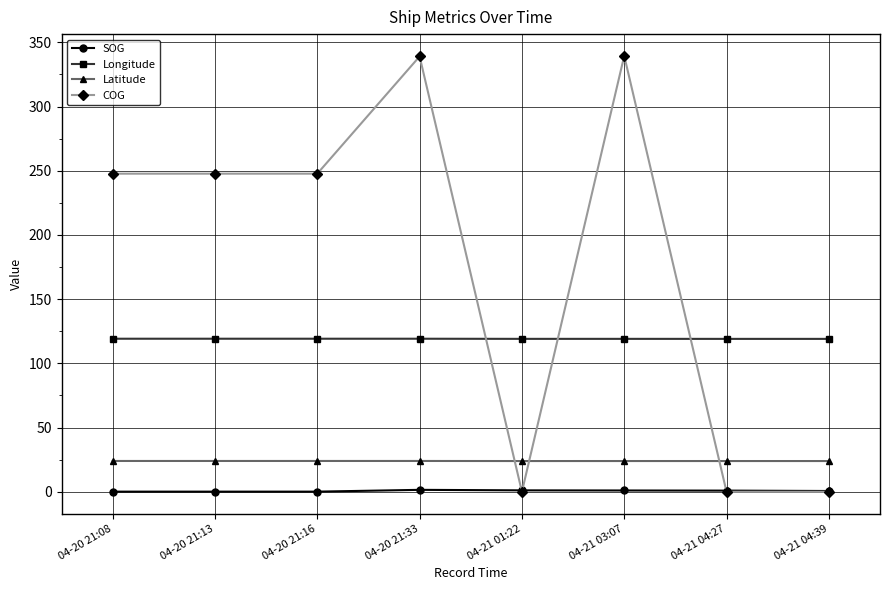

How many data points does each series have?

8